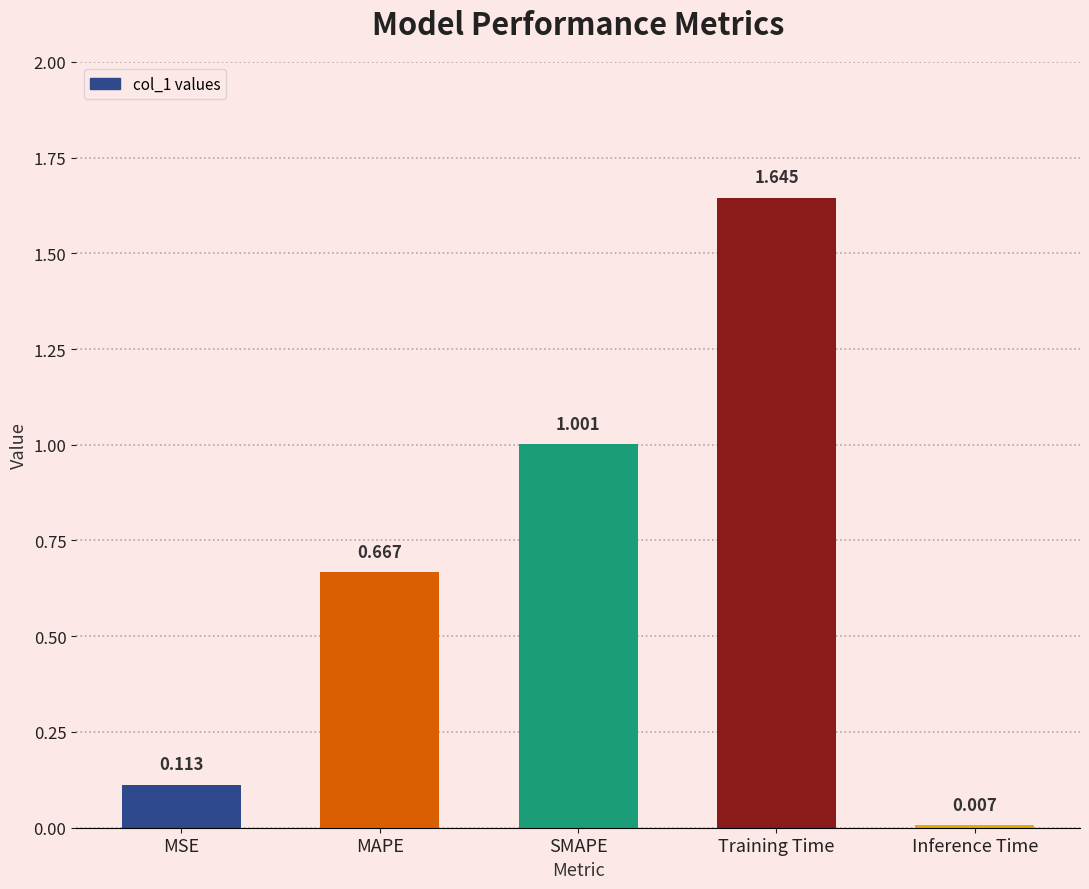

What is the label of the 4th bar from the right?

MAPE